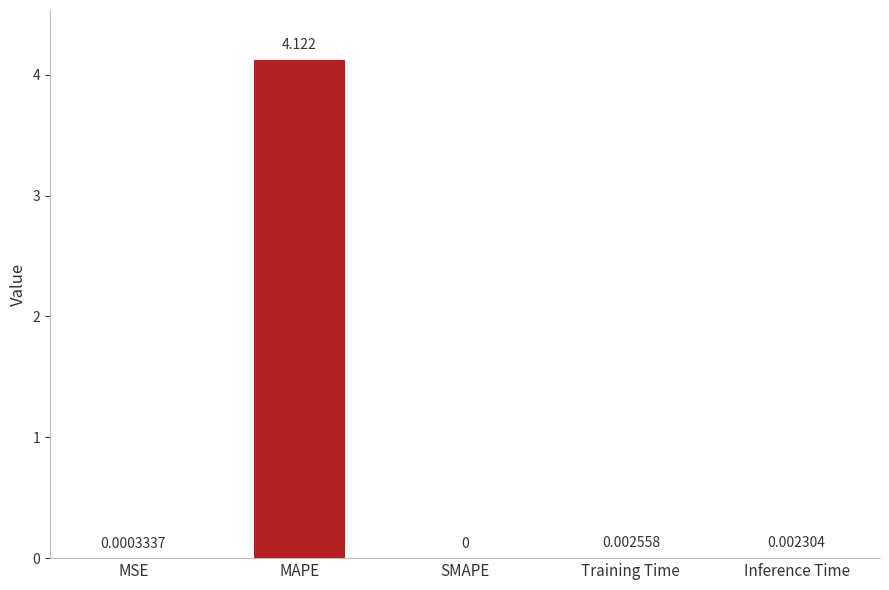

Where is the data nearest to the value 2?

Training Time